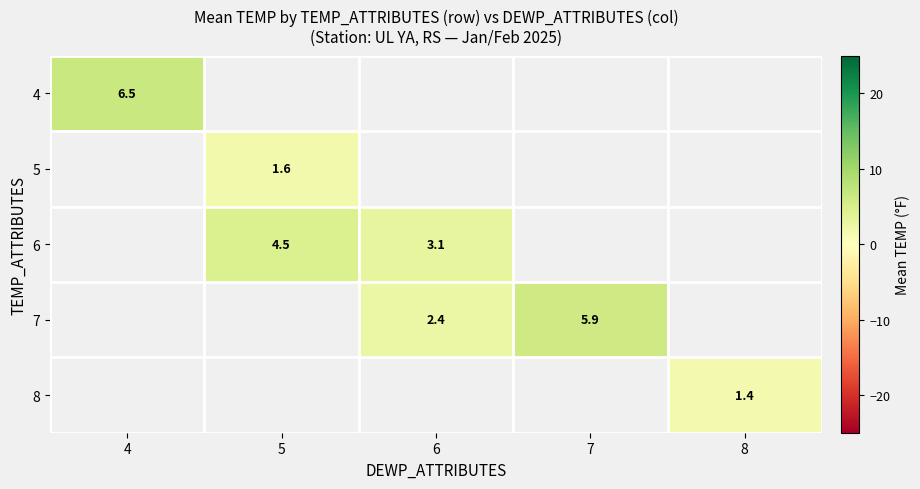

How many positive values does the 7 series have?

2